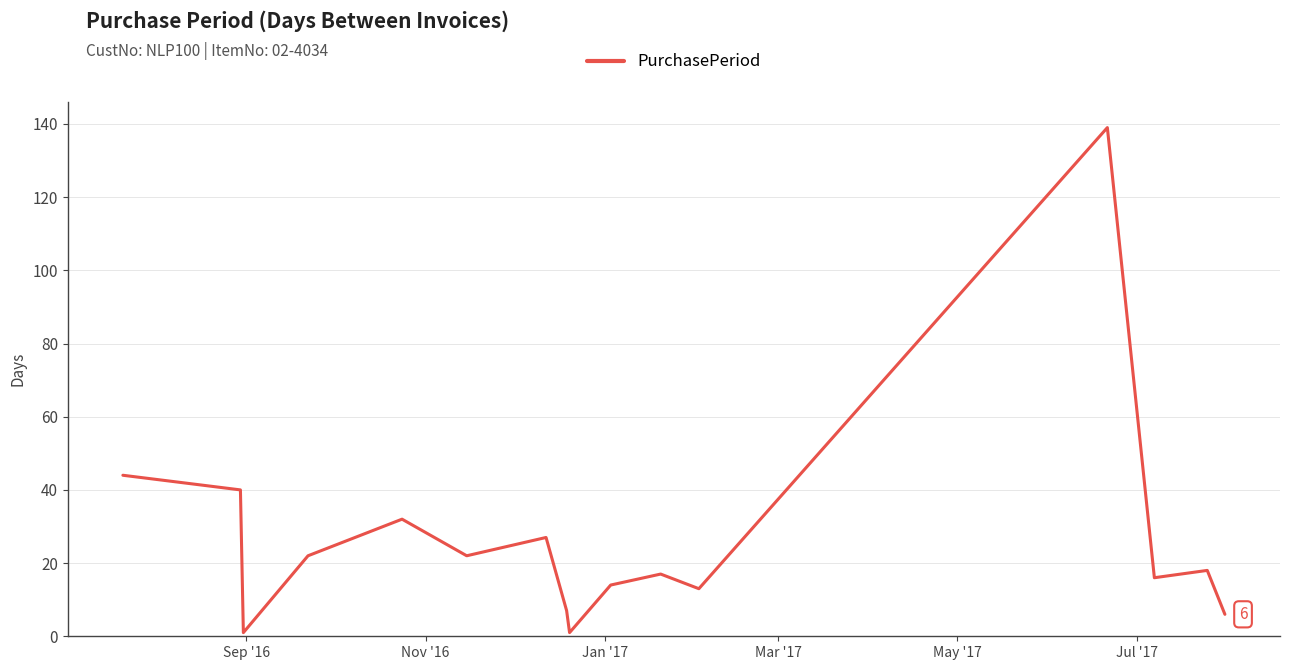

What is the greatest value displayed?

139